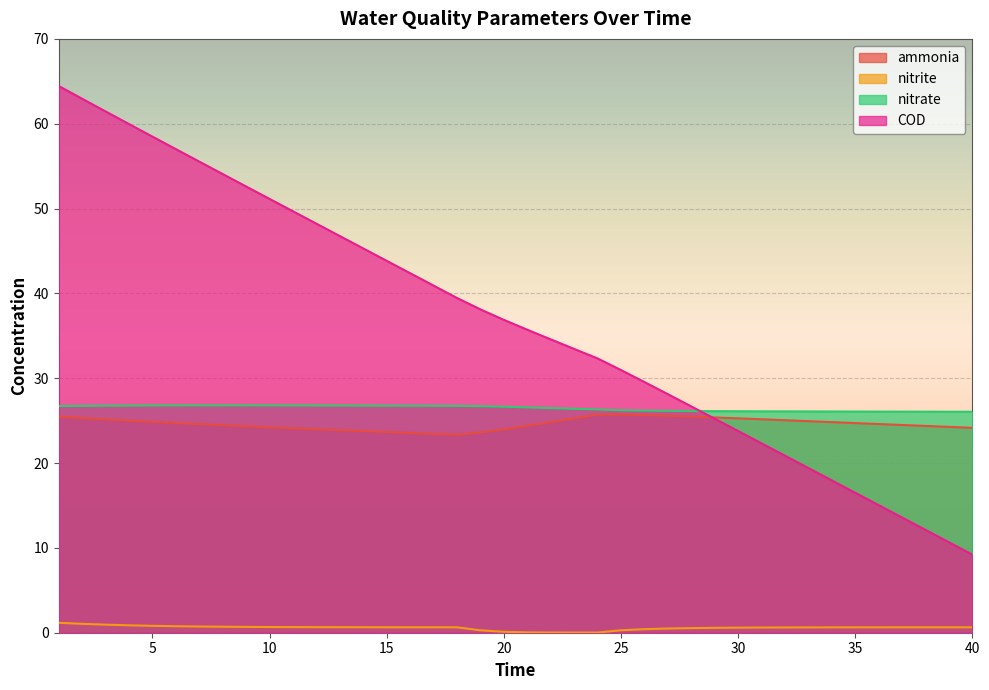

How many lines are shown in the chart?

4